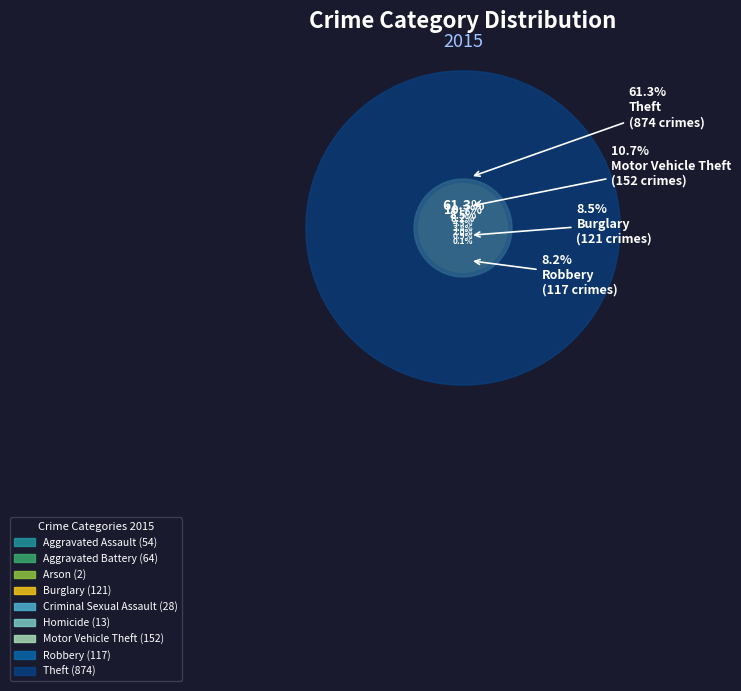

Which slice is the largest?

Theft